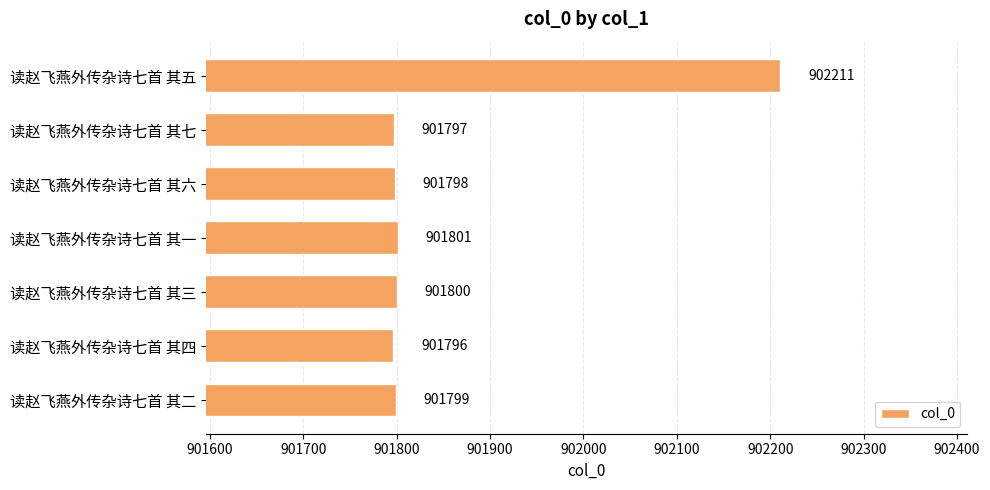

How many bars are there in total?

7